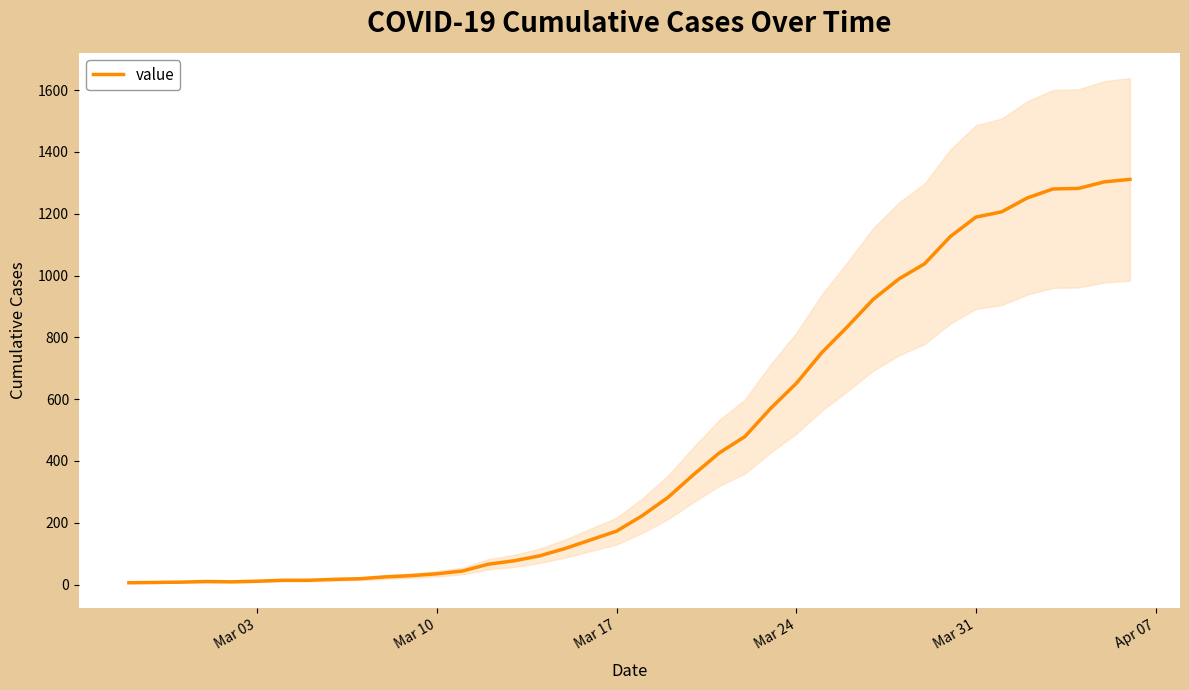

What is the smallest value displayed?

6